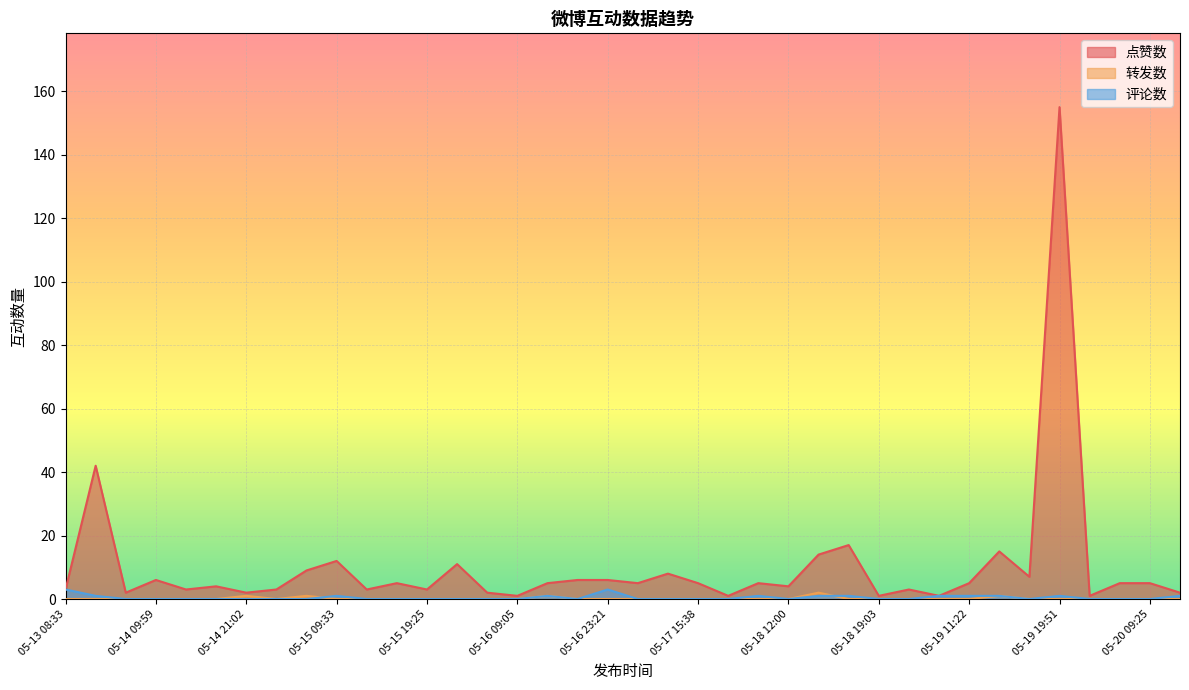

How many categories are shown in the chart?

38